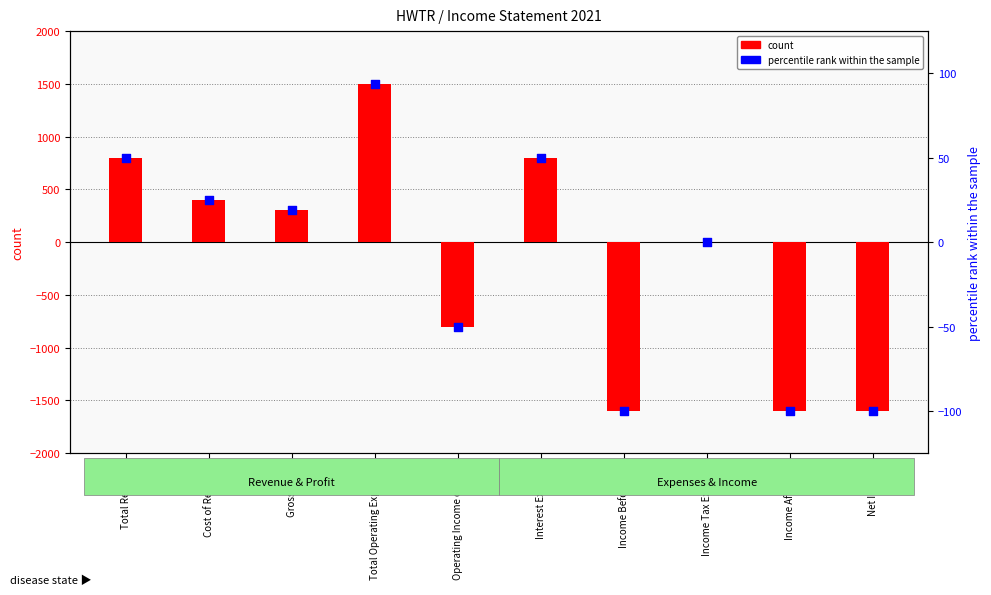

At which category is the sum across all series the highest?

Total Operating Expenses